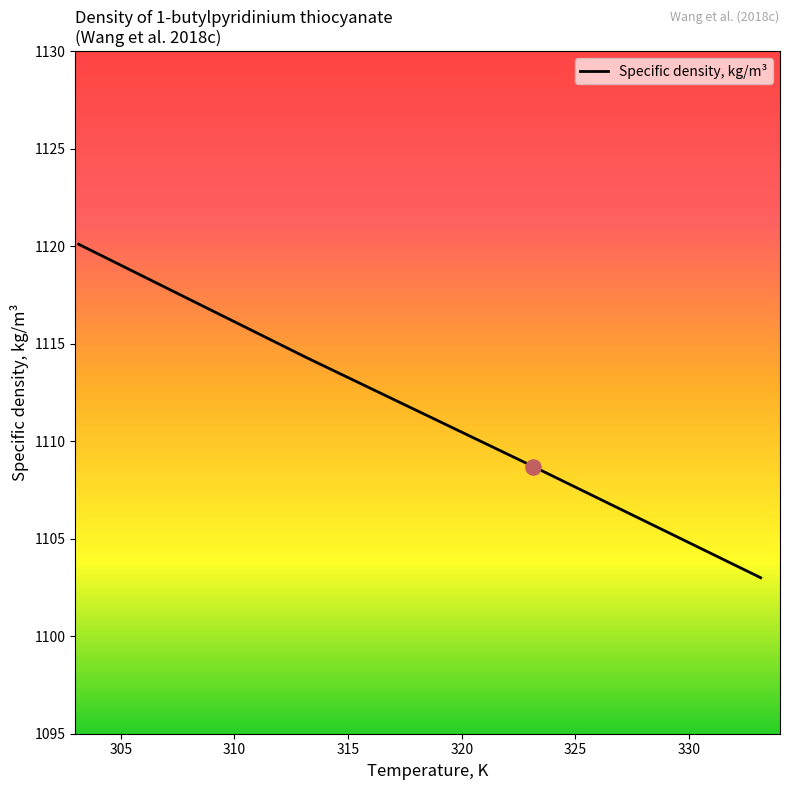

What is the greatest value displayed?

1120.1